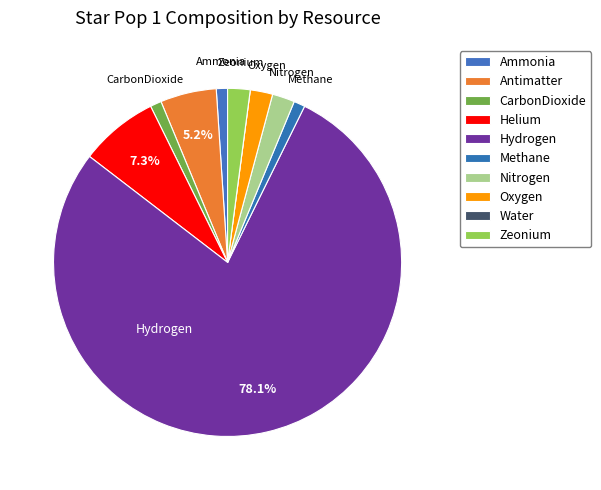

True or false: Ammonia accounts for 15% of the total.

False